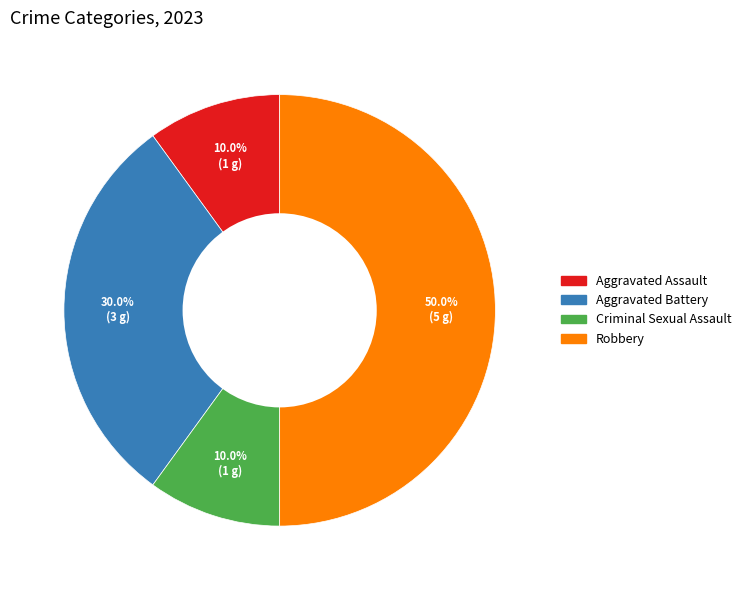

Between Criminal Sexual Assault and Robbery, which is larger?

Robbery